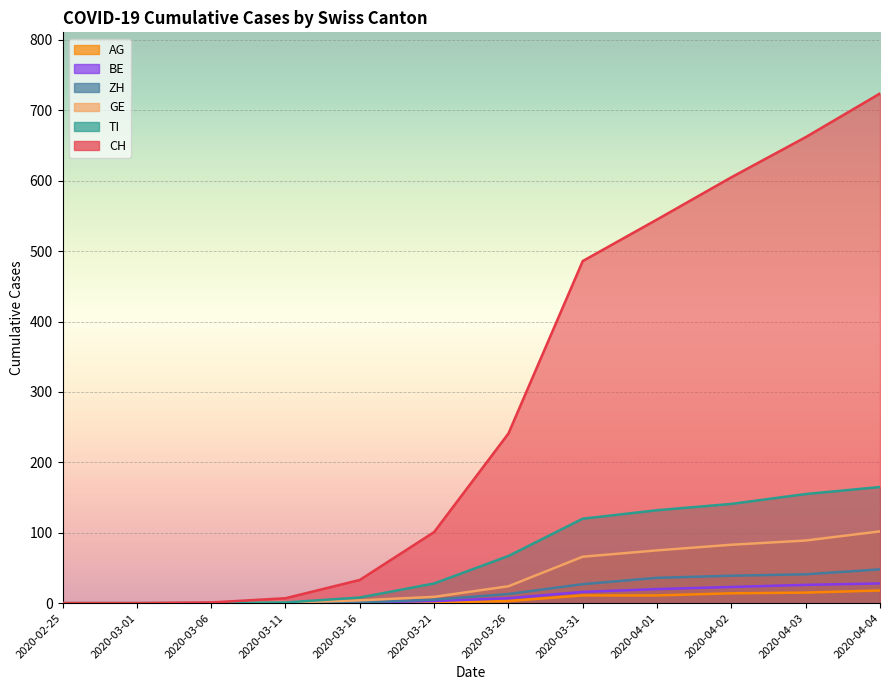

Rank the series by their maximum value, from lowest to highest.

AG, BE, ZH, GE, TI, CH